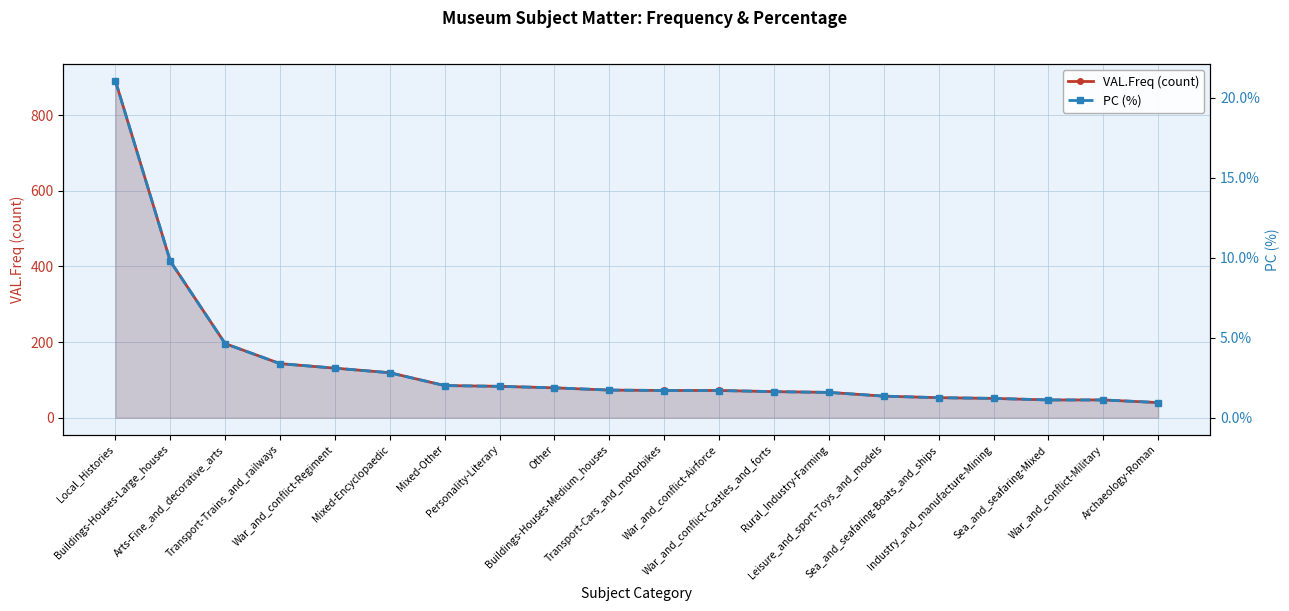

At which category is the sum across all series the highest?

Local_Histories